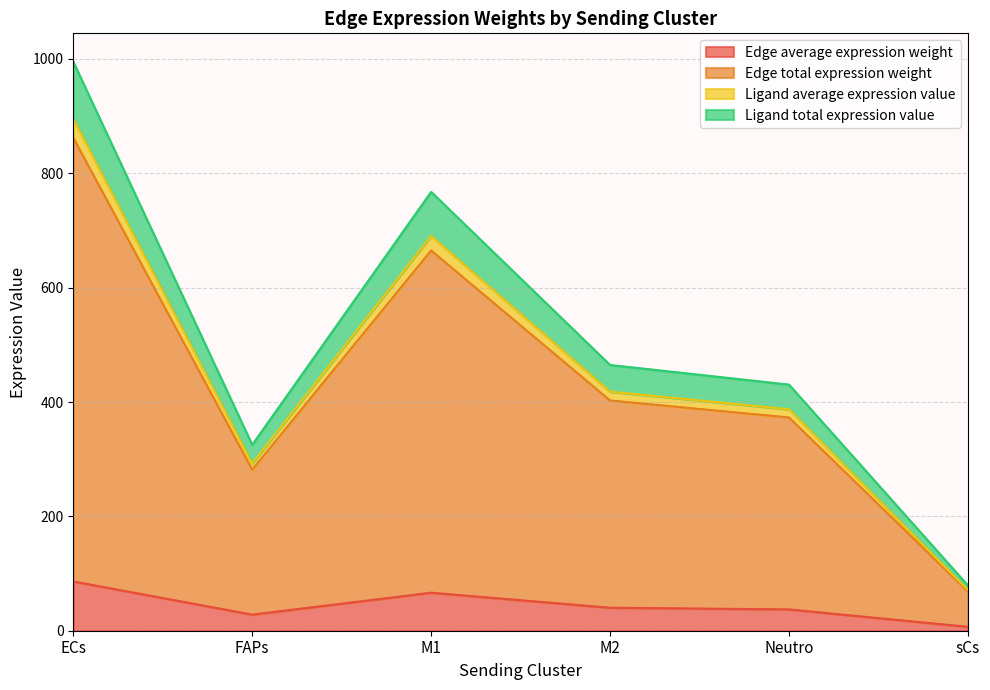

What is the maximum value for Edge average expression weight?

86.2